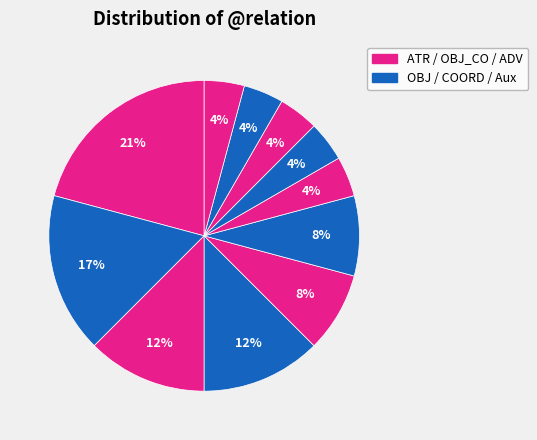

How many segments does this pie chart have?

11